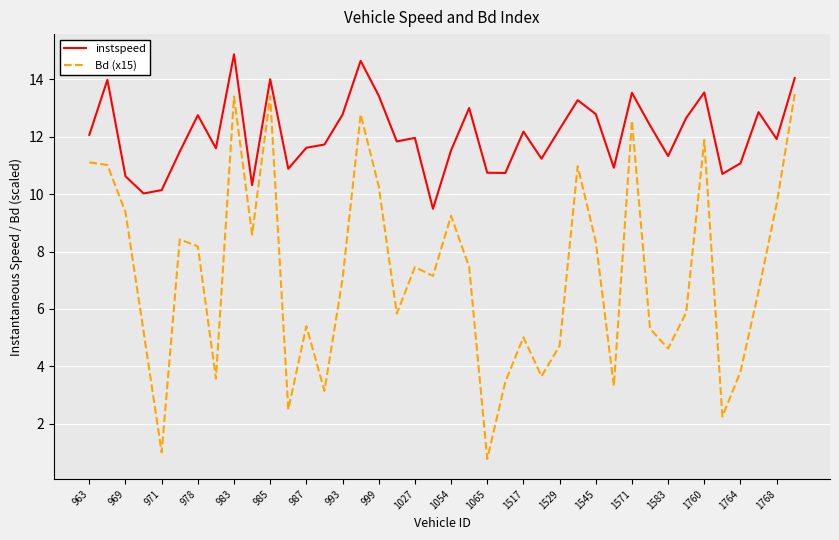

Rank the series by their average value, from lowest to highest.

Bd (x15), instspeed